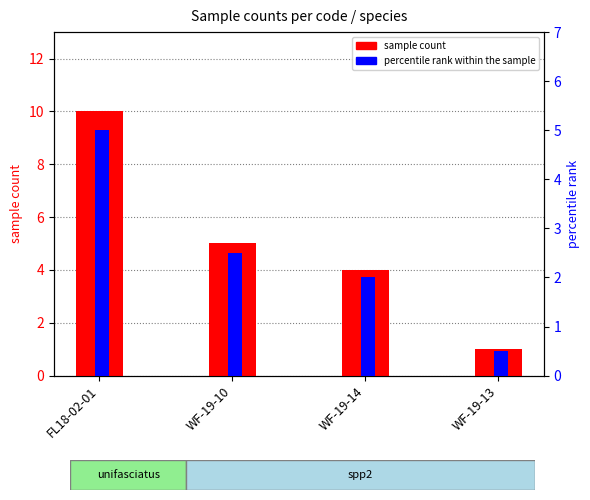

Reading left to right, list all the values displayed in this chart.

sample count: 10.0	5.0	4.0	1.0
percentile rank within the sample: 5.0	2.5	2.0	0.5